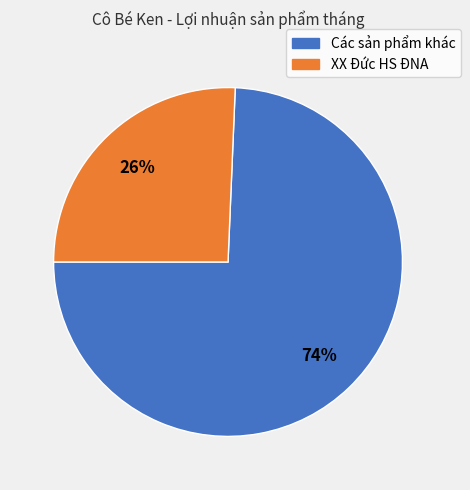

Is there any slice that represents more than half of the pie?

Yes